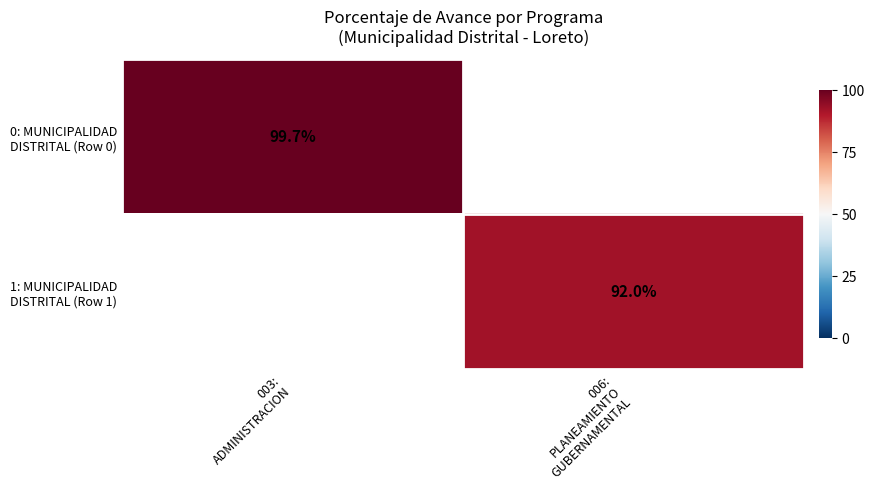

What is the greatest value displayed?

99.7